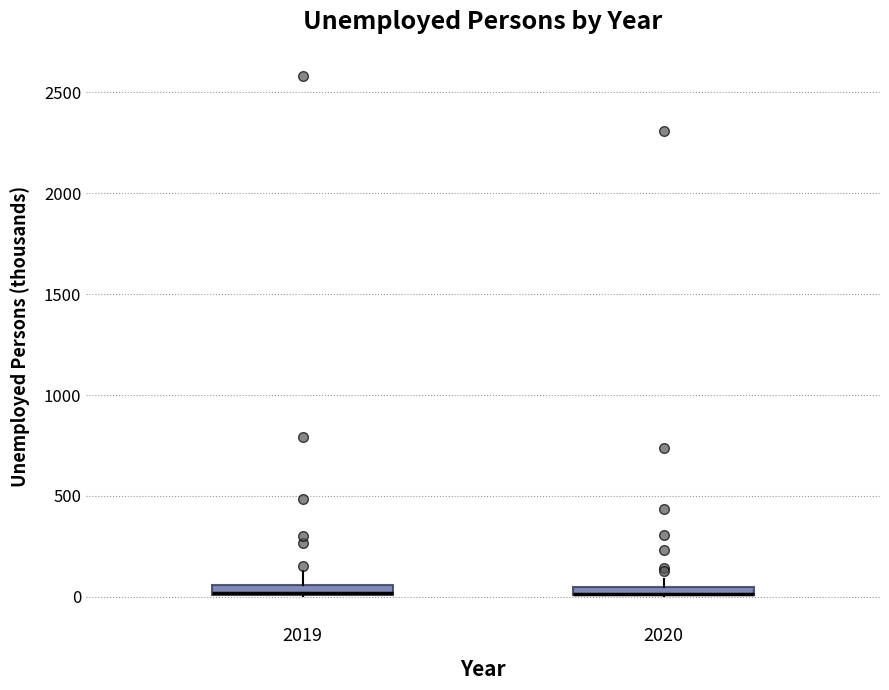

Where does the upper whisker of the box at x = 2019 end on the y-axis? The values are not printed on the chart, so give them approximately, as read against the axis.

150